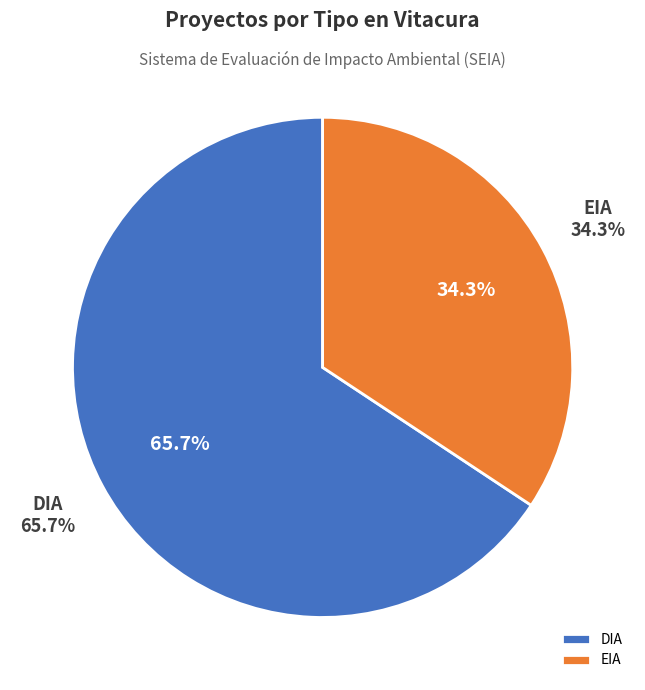

Rank the categories by value from highest to lowest.

DIA, EIA